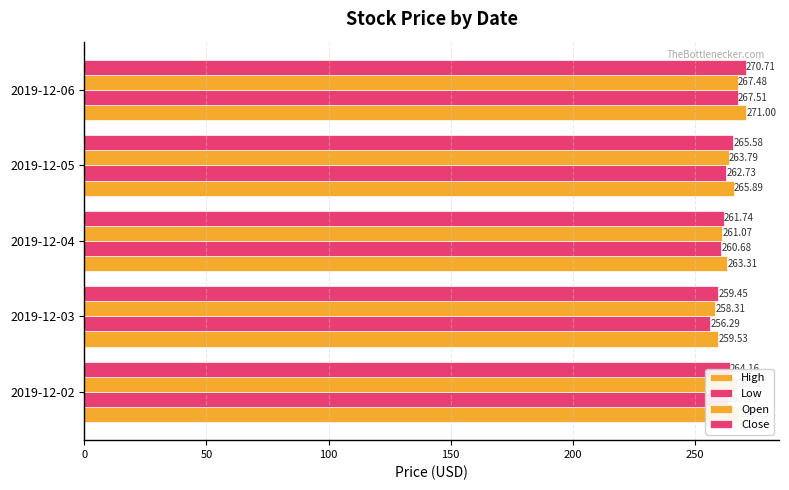

Which series has the largest total across all categories?

High